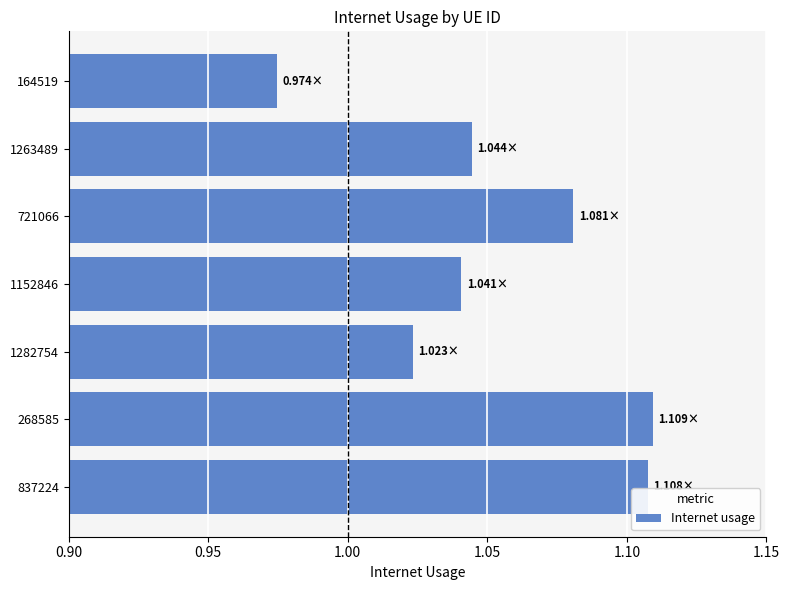

Between 837224 and 1282754, which is larger?

837224